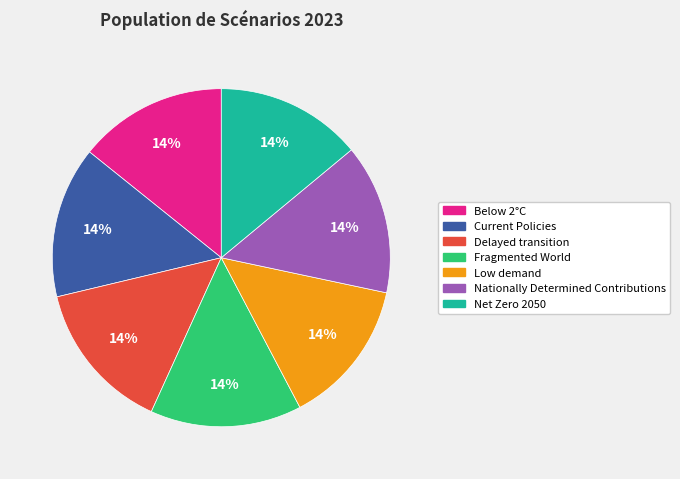

Count the number of slices in the pie.

7